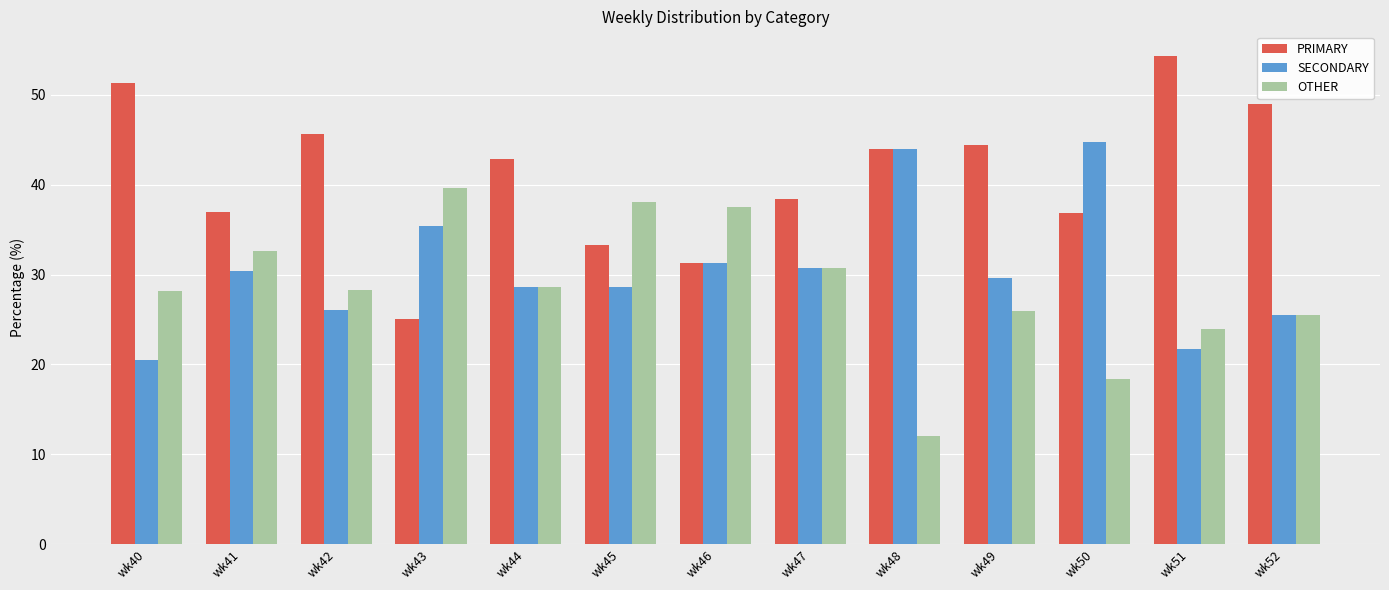

Are the bars horizontal?

No